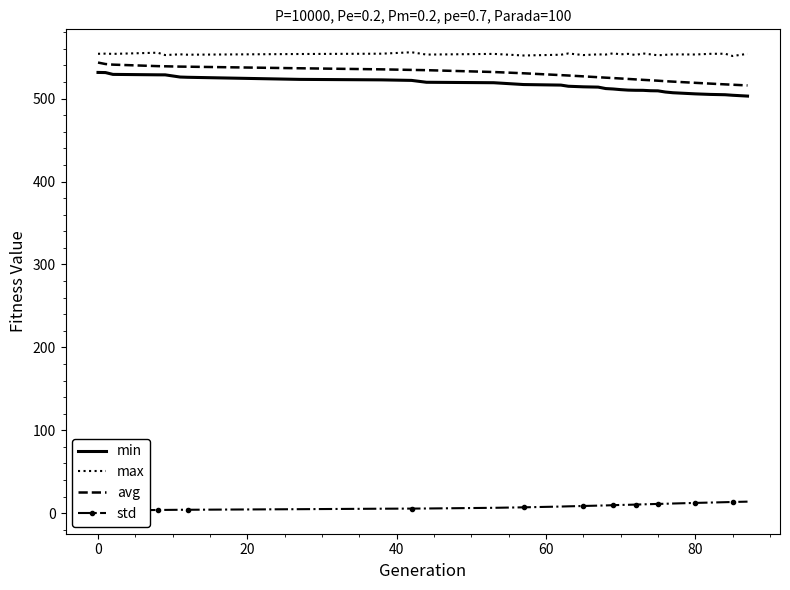

What is the minimum value for min?

503.1